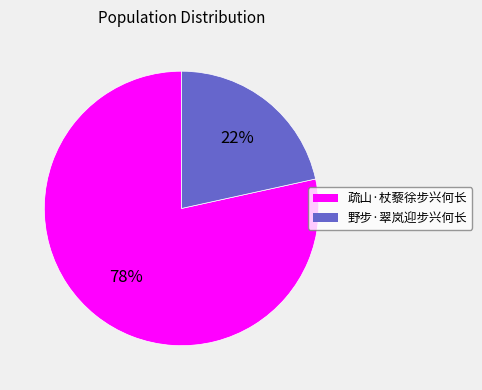

To the nearest percent, what is the average slice percentage?

50%